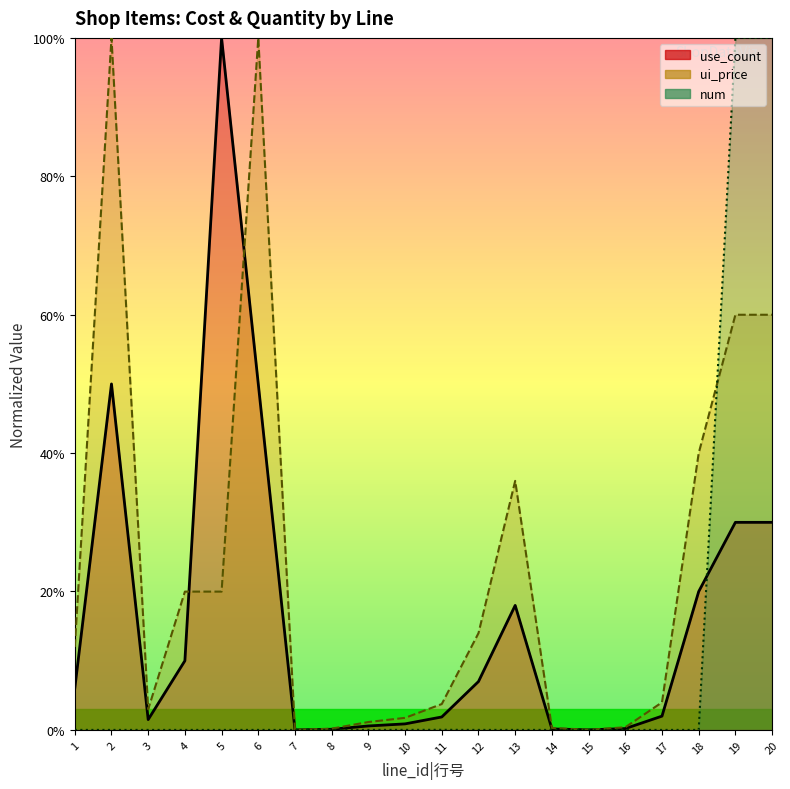

What is the average value of the num series?

0.1